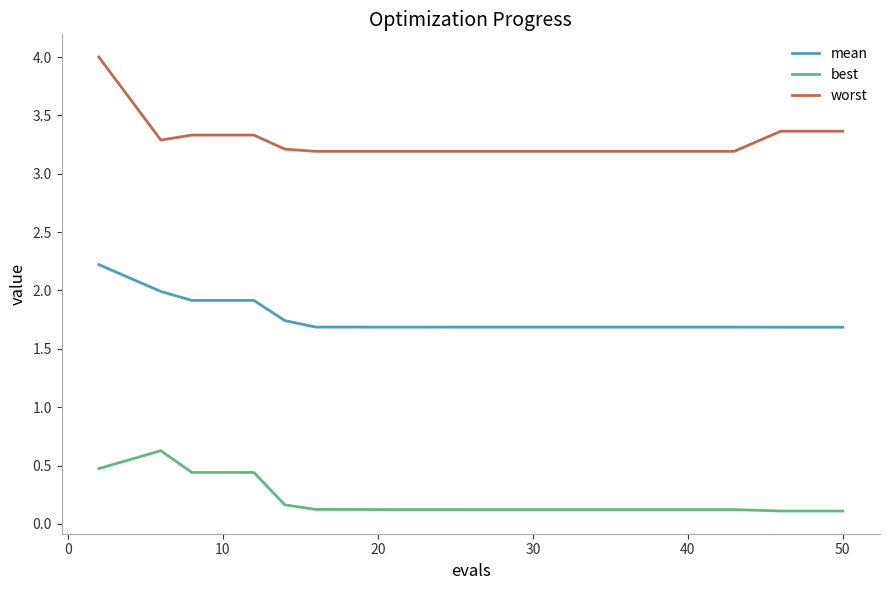

True or false: worst and mean intersect in this chart.

False